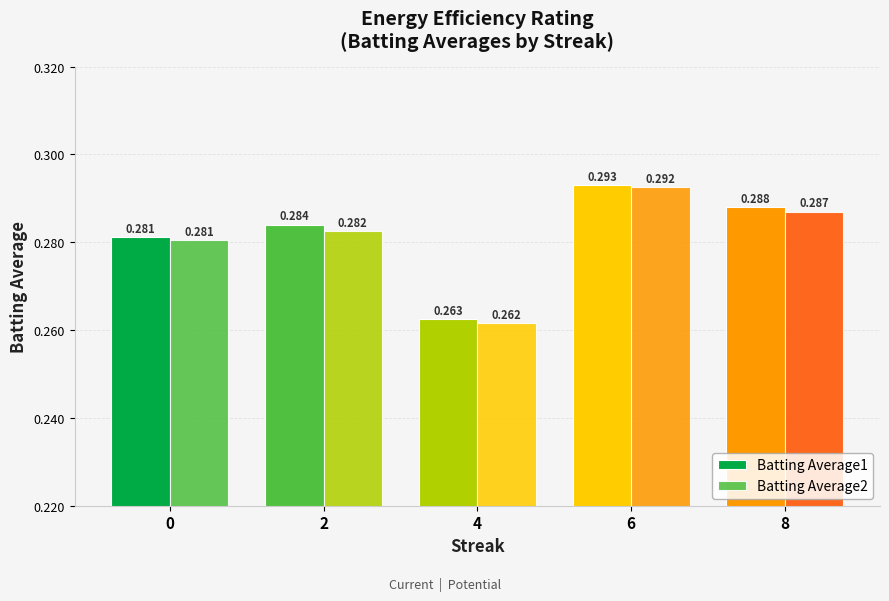

At 4, list the series in order from smallest to largest.

Batting Average2, Batting Average1